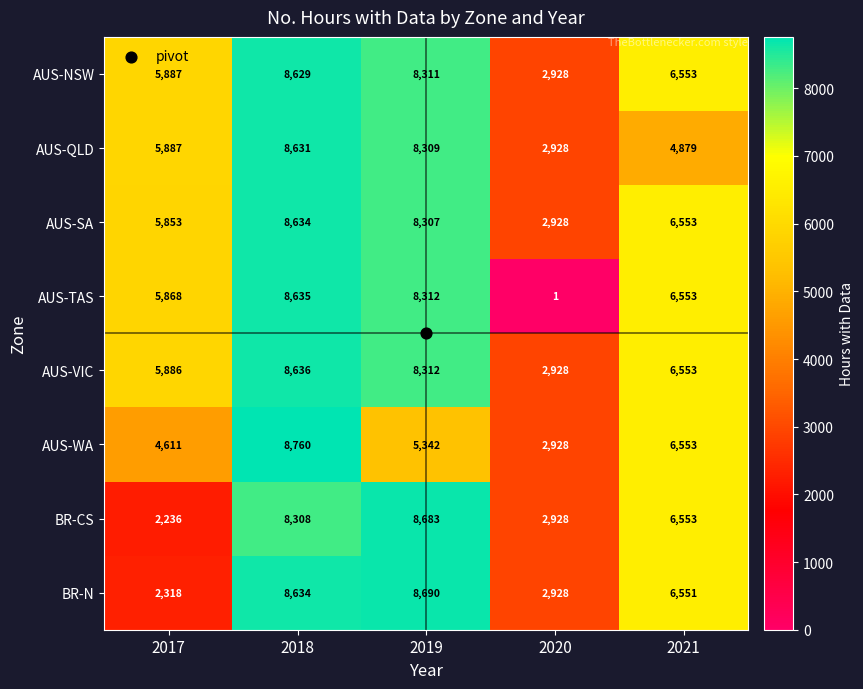

The AUS-NSW series shows 3225 at 2021. True or false?

False